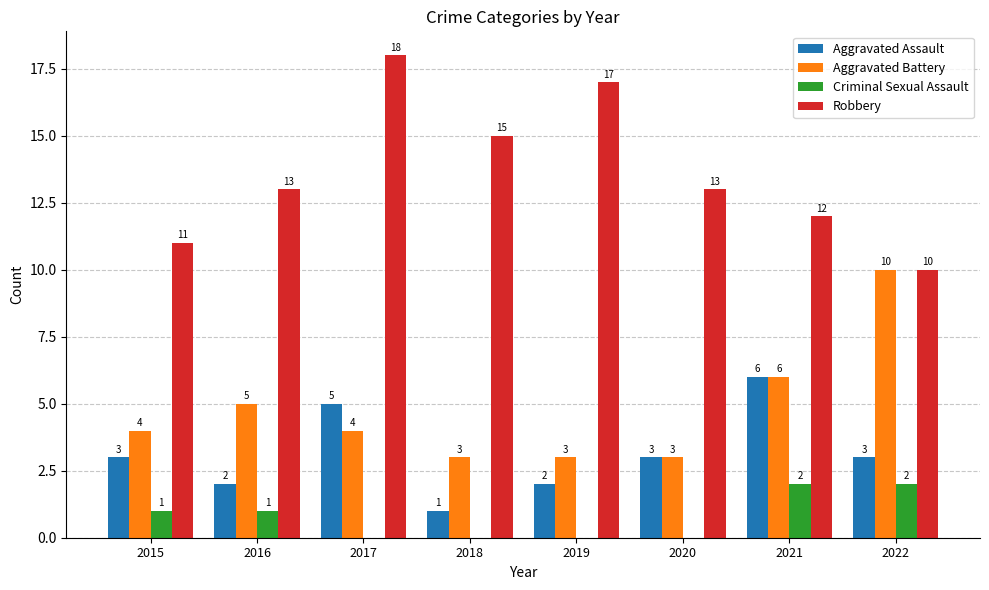

What is the sum of all Aggravated Assault values?

25